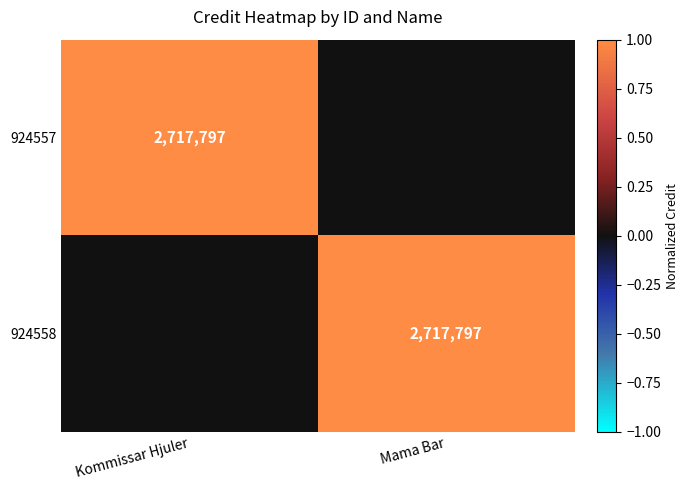

What is the difference between the highest and lowest values at Kommissar Hjuler?

1